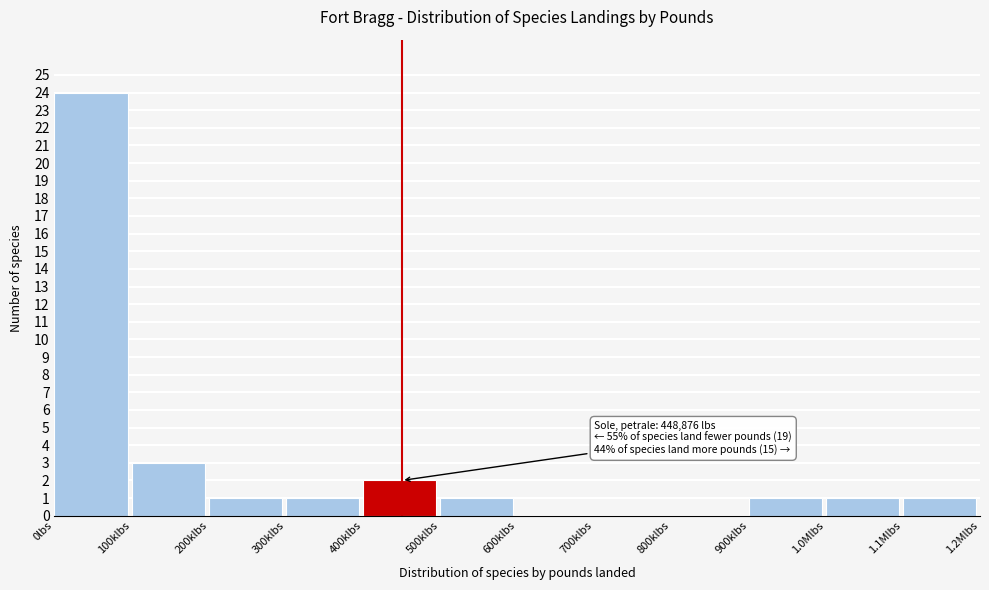

Reading left to right, transcribe all the data shown in this chart.

0lbs=24	100klbs=3	200klbs=1	300klbs=1	400klbs=2	500klbs=1	600klbs=0	700klbs=0	800klbs=0	900klbs=1	1.0Mlbs=1	1.1Mlbs=1